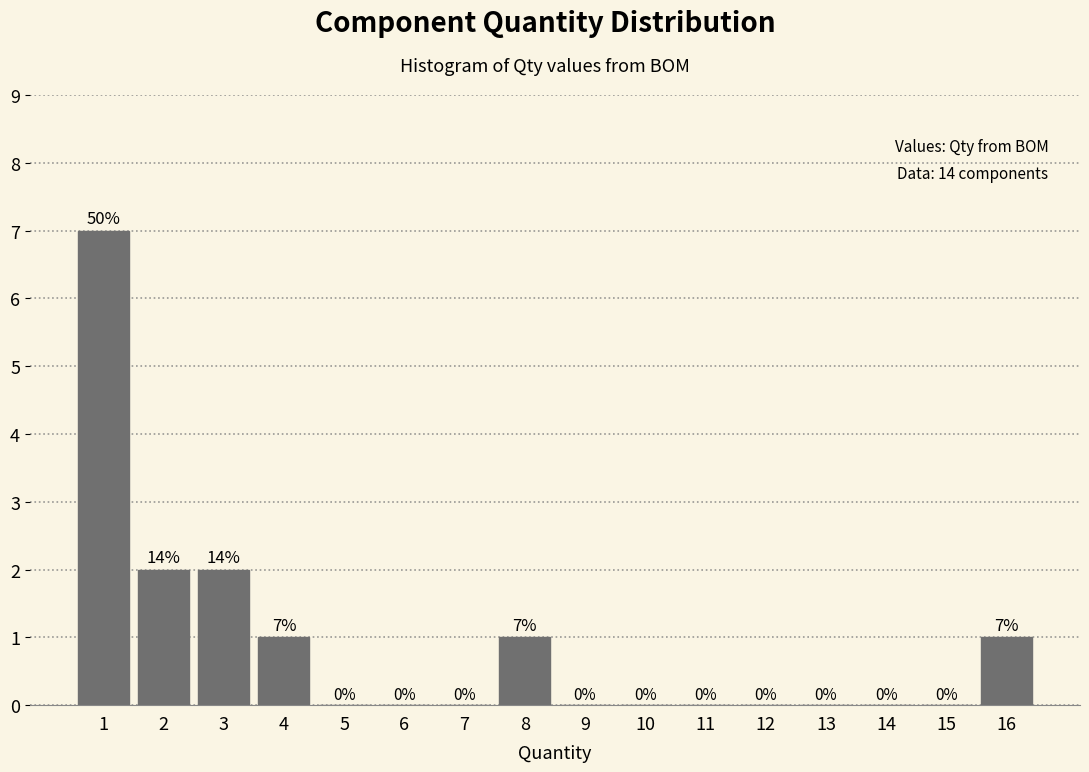

Which range on the x-axis has the tallest bar?

0.5 to 1.5